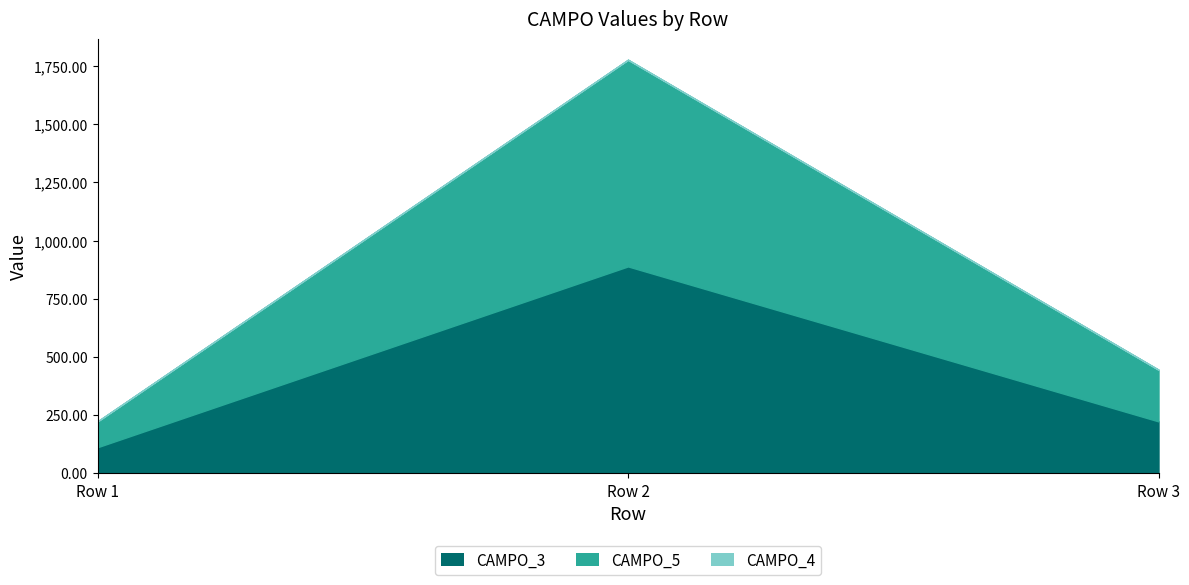

What is the sum of the CAMPO_5 values at Row 3 and Row 1?

333.3